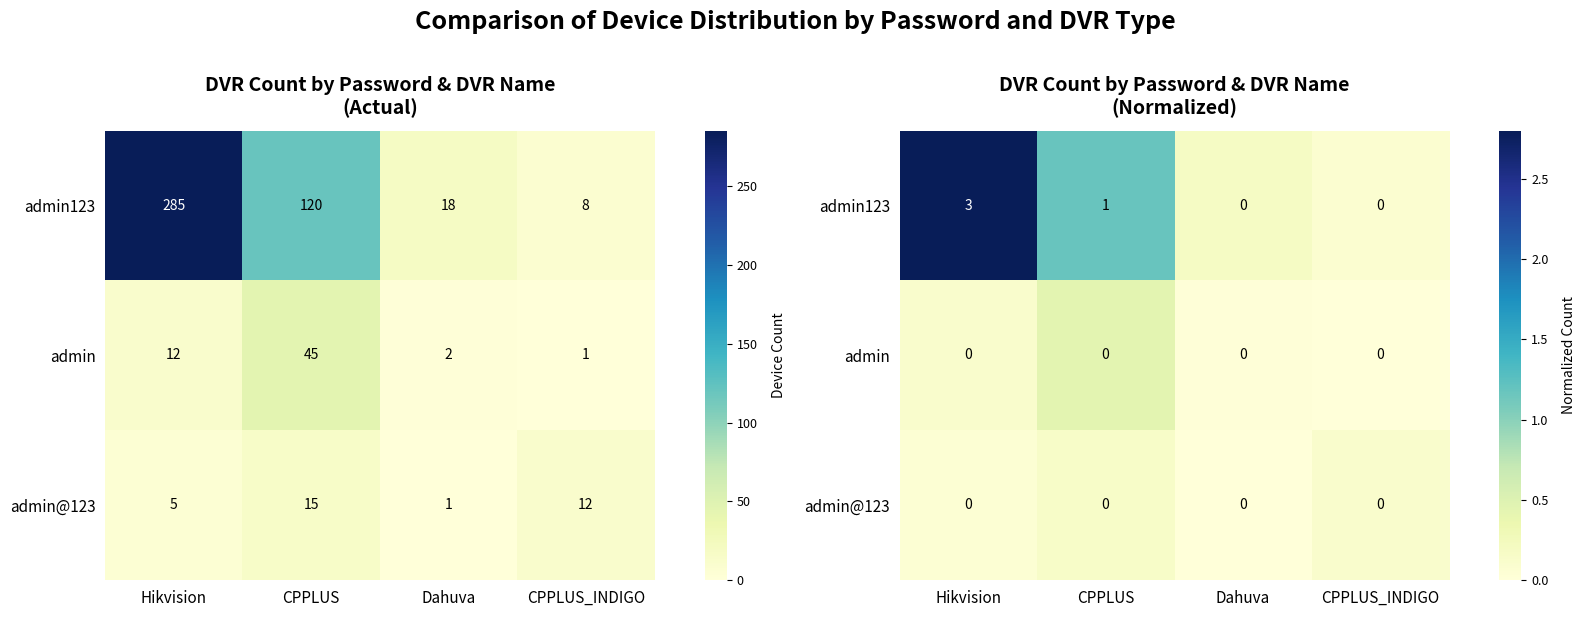

Rank the series at CPPLUS_INDIGO from lowest to highest value.

admin, admin123, admin@123